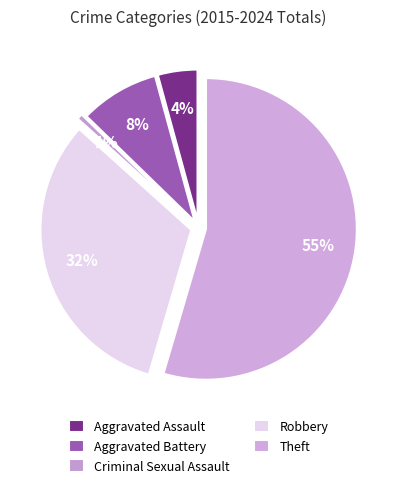

To the nearest percent, what is the average slice percentage?

20%